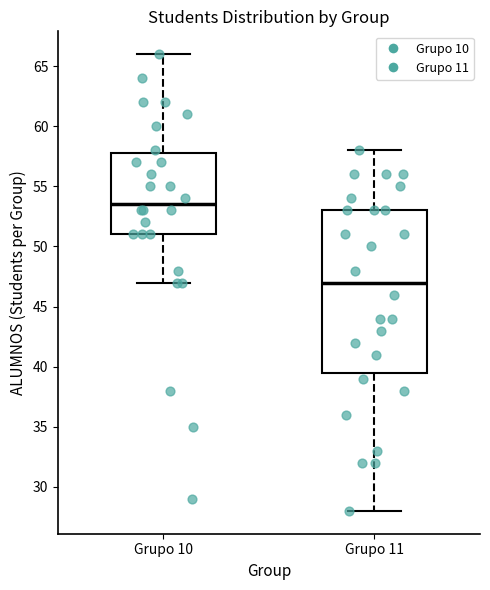

Comparing the boxes themselves (not the whiskers), which one is the tallest?

Grupo 11